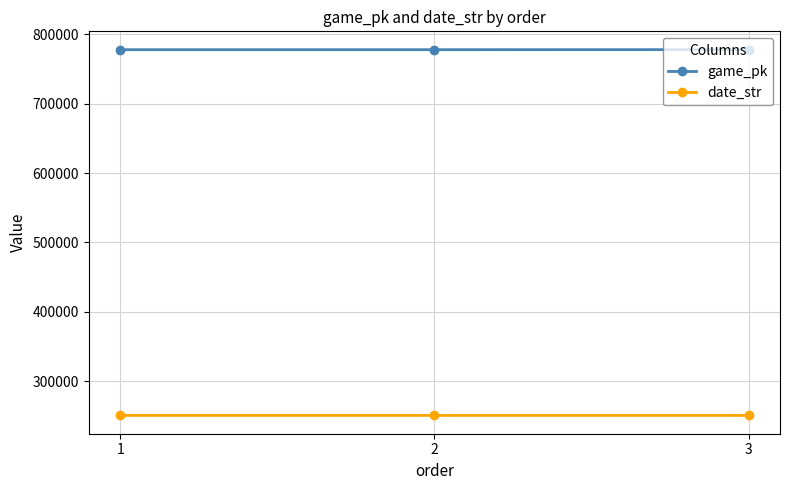

What is the maximum value shown in the chart?

777967